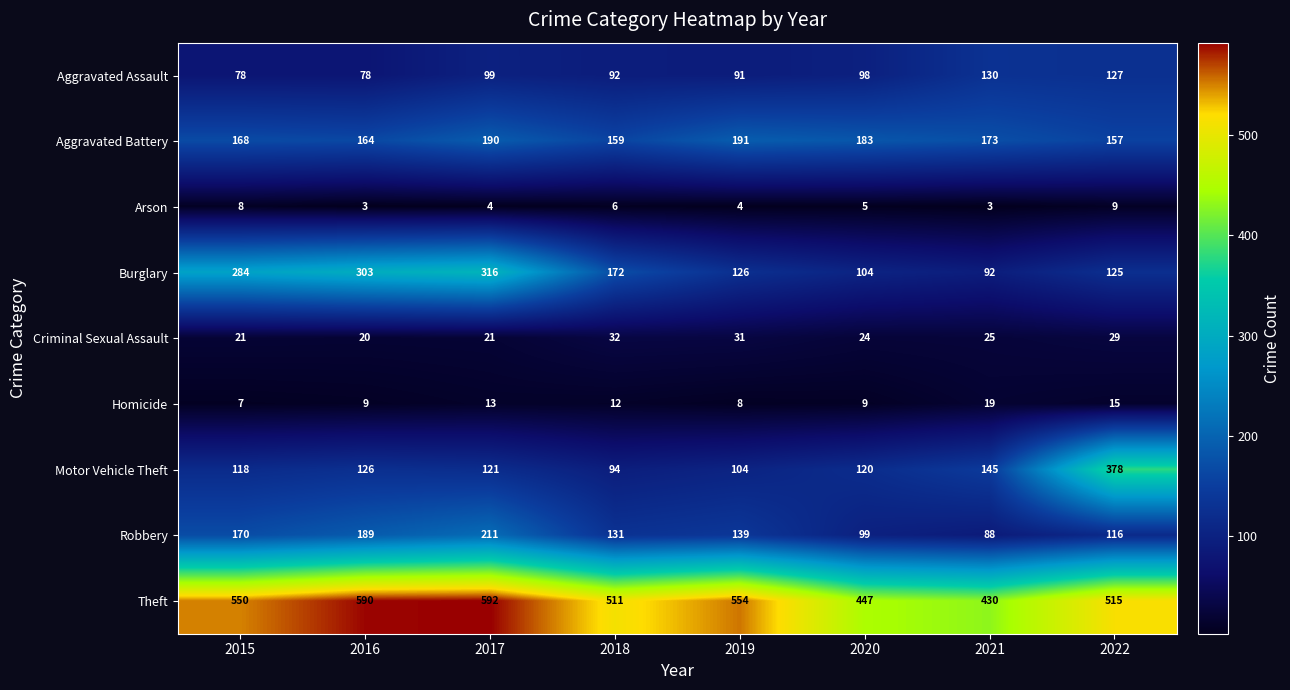

True or false: Aggravated Battery has a value of 191 at 2019.

True